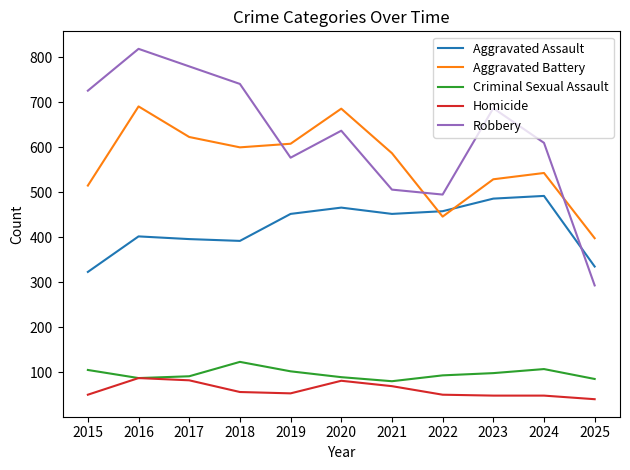

Which series has the widest spread of values?

Robbery